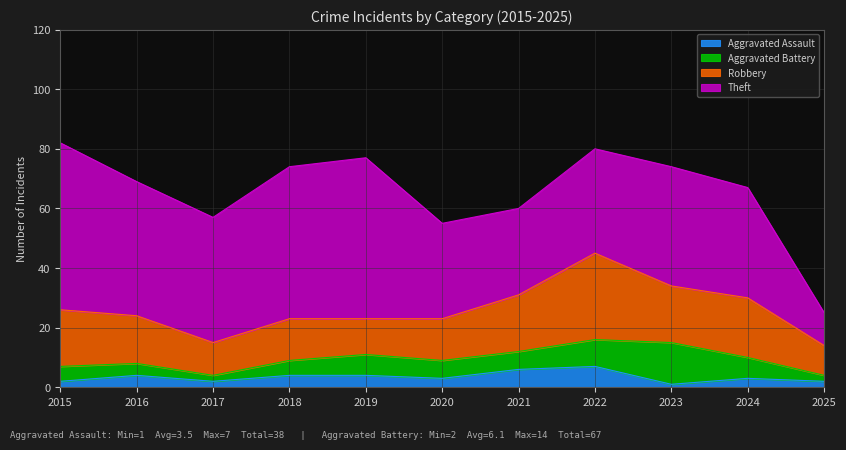

At which category is the sum across all series the highest?

2015